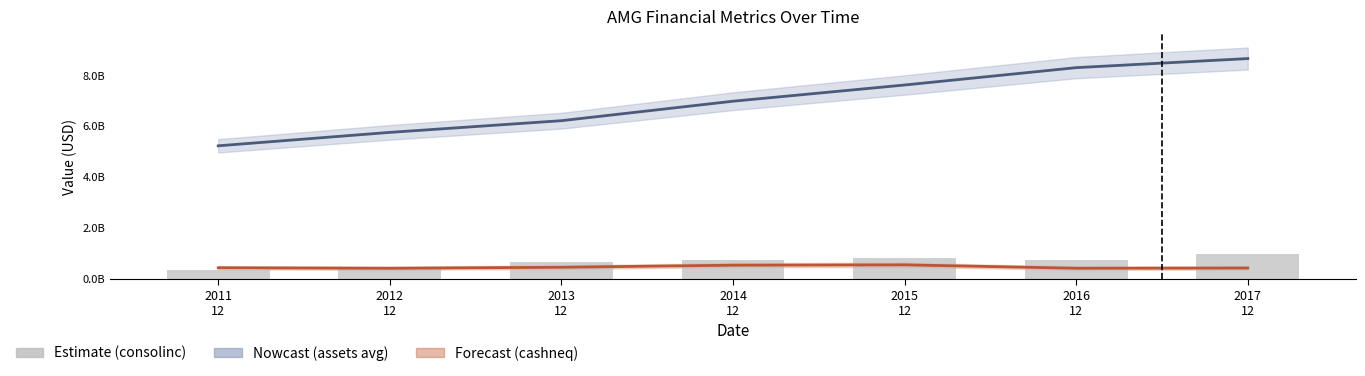

At which label does cashneq reach its peak?

2015
12